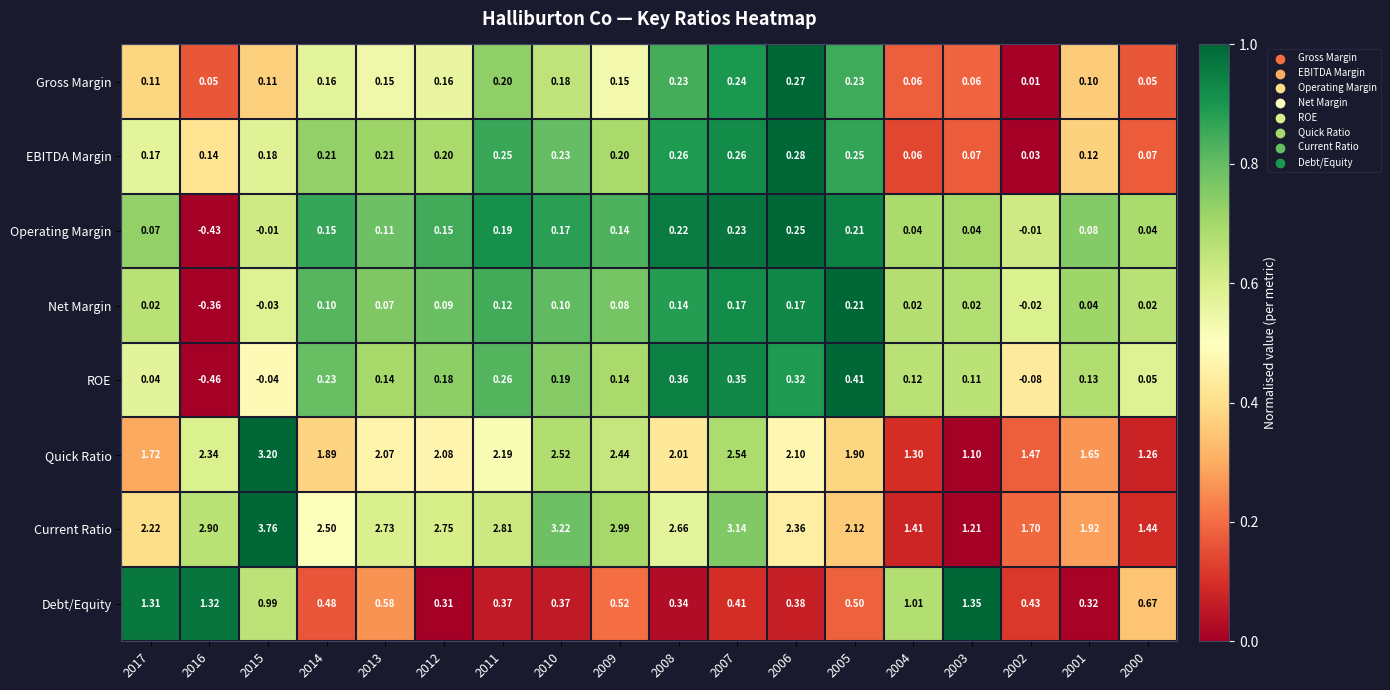

At which category is the sum across all series the highest?

2015